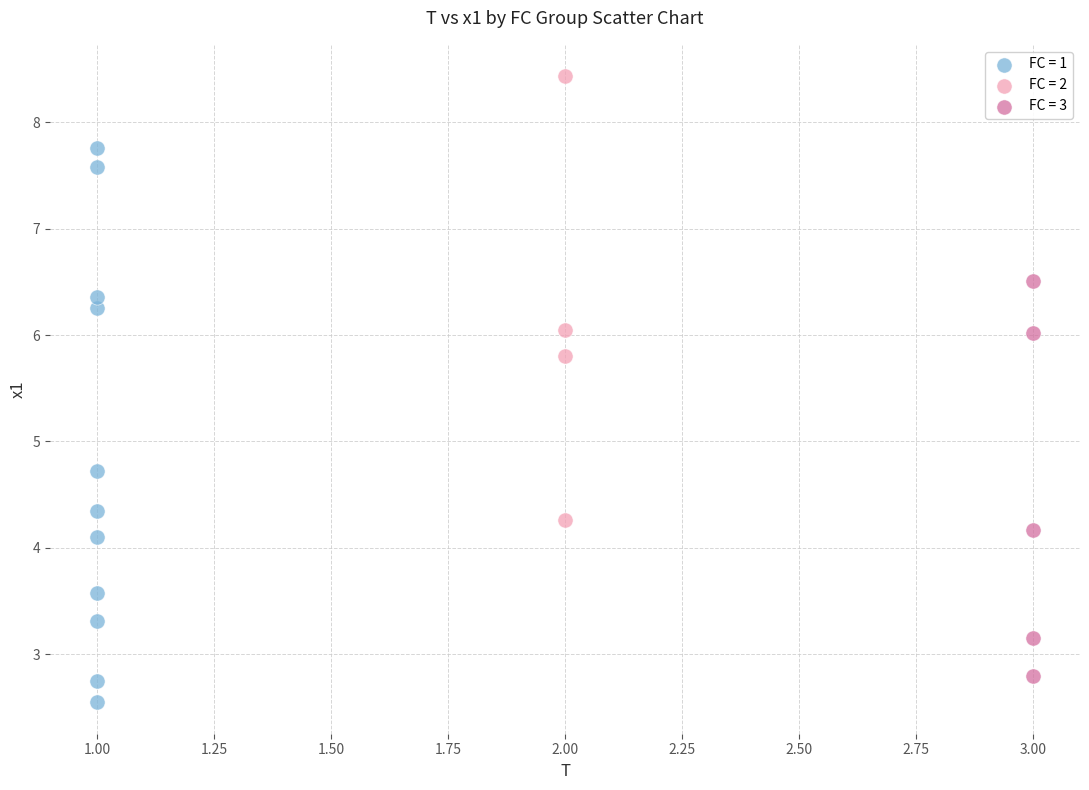

What are all the series names shown in the legend?

FC = 1, FC = 2, FC = 3